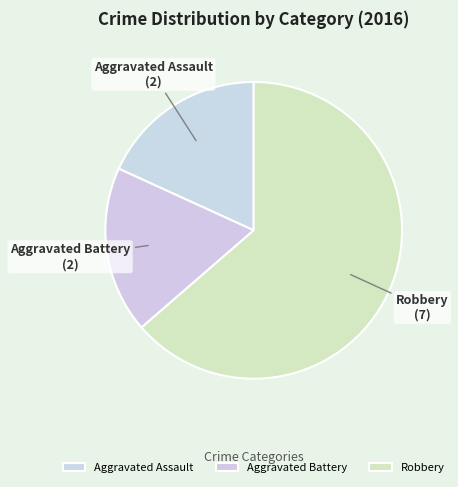

What is the ratio of the value at Aggravated Assault to the value at Robbery?

0.3